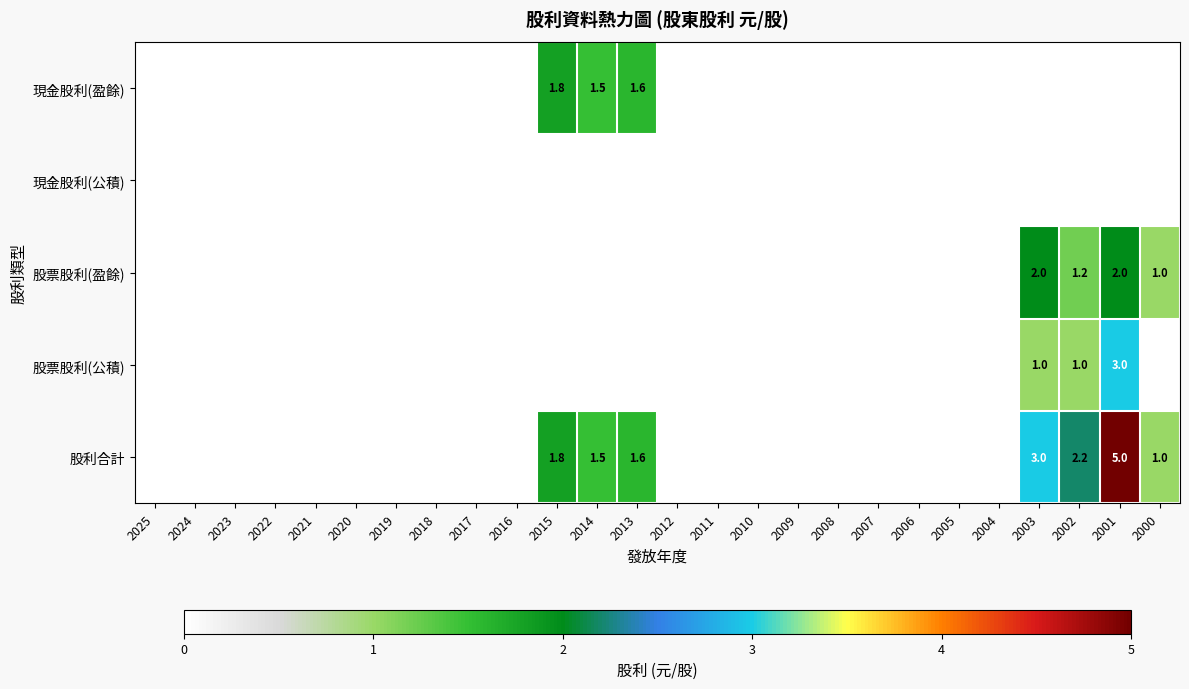

Rank the categories by 股利合計 value from lowest to highest.

2025, 2024, 2023, 2022, 2021, 2020, 2019, 2018, 2017, 2016, 2012, 2011, 2010, 2009, 2008, 2007, 2006, 2005, 2004, 2000, 2014, 2013, 2015, 2002, 2003, 2001